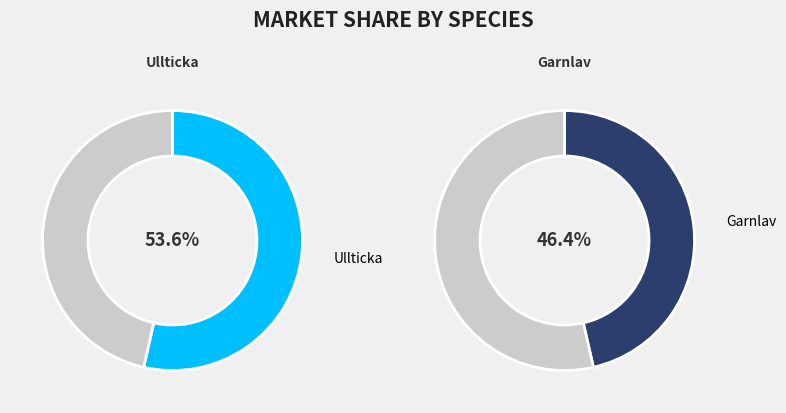

How many slices are in this pie chart?

2